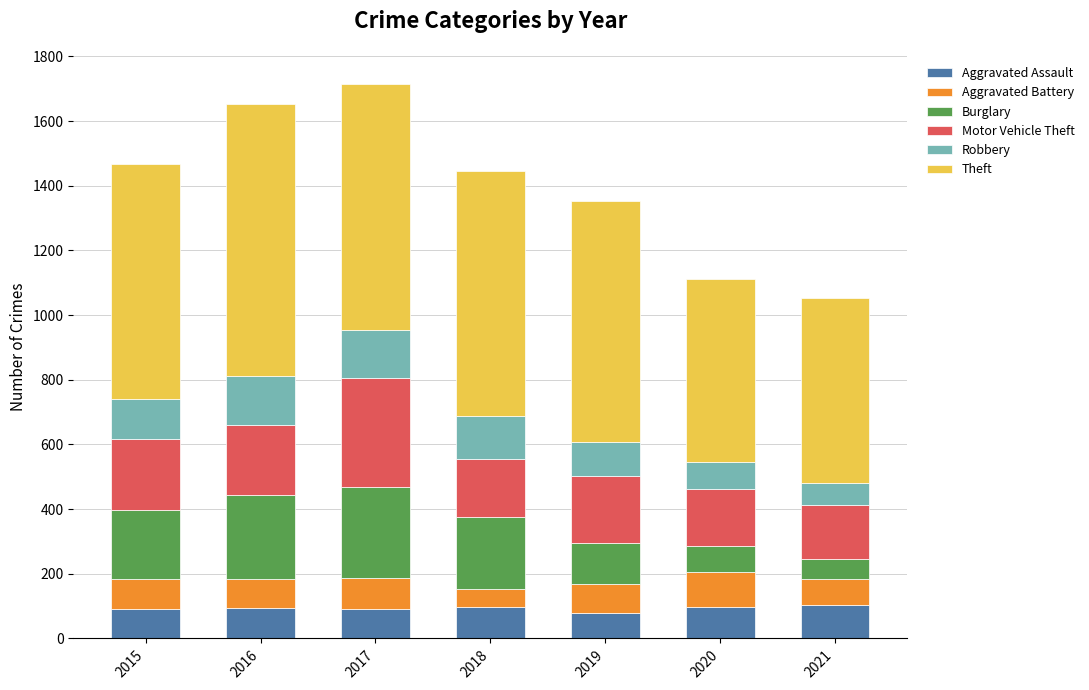

What is the total value across all series at 2018?

1447